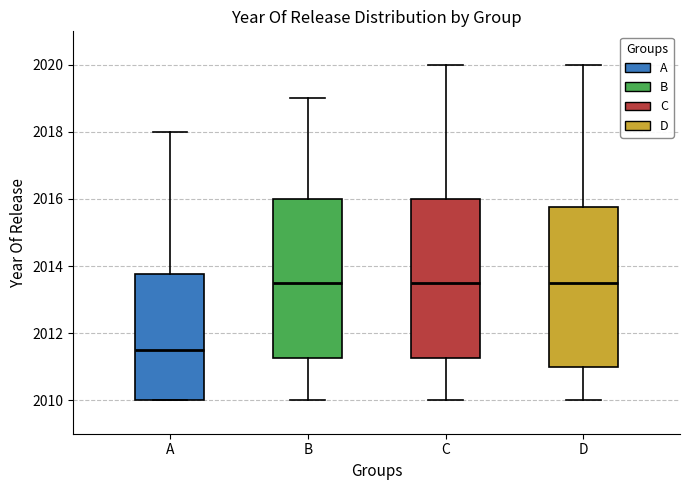

Reading left to right, read every box against the y-axis: the position of its median line, the range the box covers, and the ends of its whiskers. The values are not printed on the chart, so give them approximately, as read against the axis.

A: median 2011.6, box 2010.0 to 2013.8, whiskers 2010.0 to 2018.0
B: median 2013.6, box 2011.2 to 2016.0, whiskers 2010.0 to 2019.0
C: median 2013.6, box 2011.2 to 2016.0, whiskers 2010.0 to 2020.0
D: median 2013.6, box 2011.0 to 2015.8, whiskers 2010.0 to 2020.0